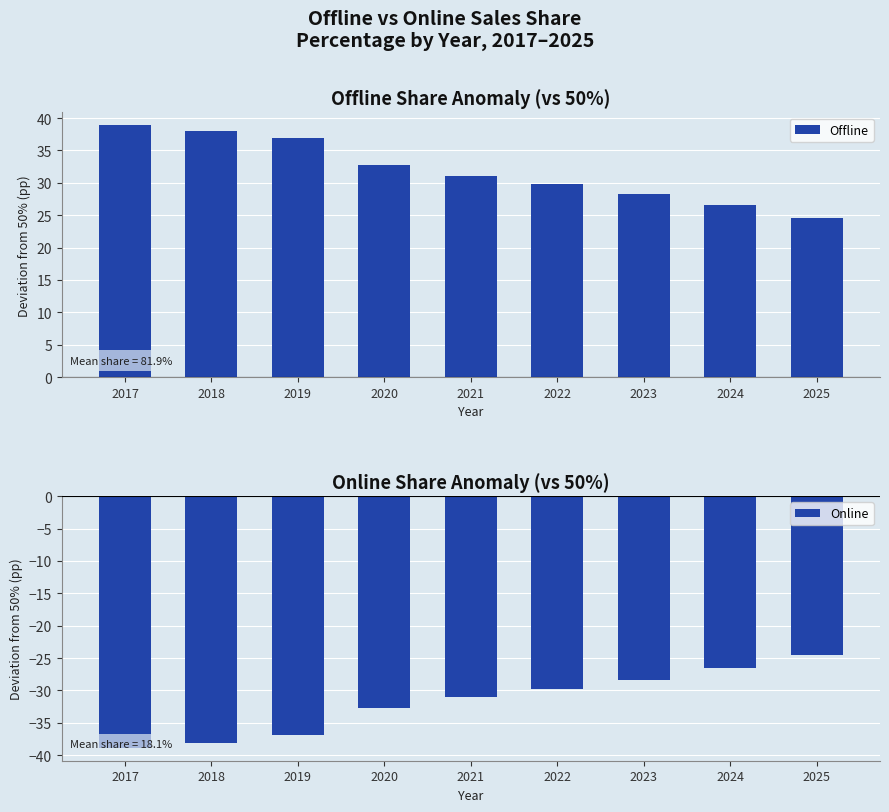

How many bars are there in each group?

2